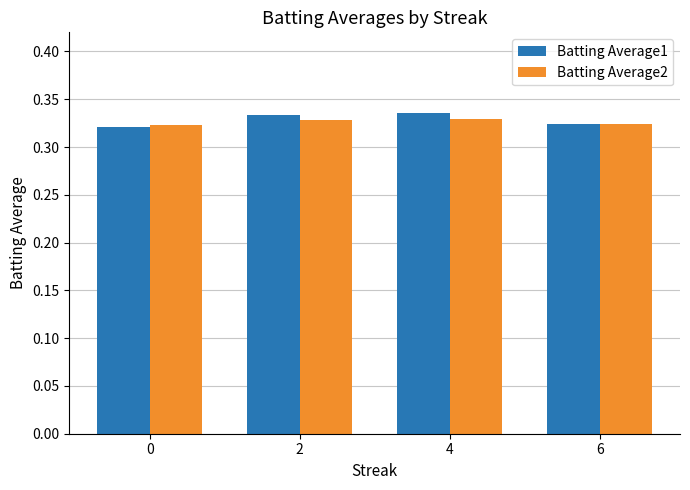

How many Batting Average1 values are between 0 and 1?

4